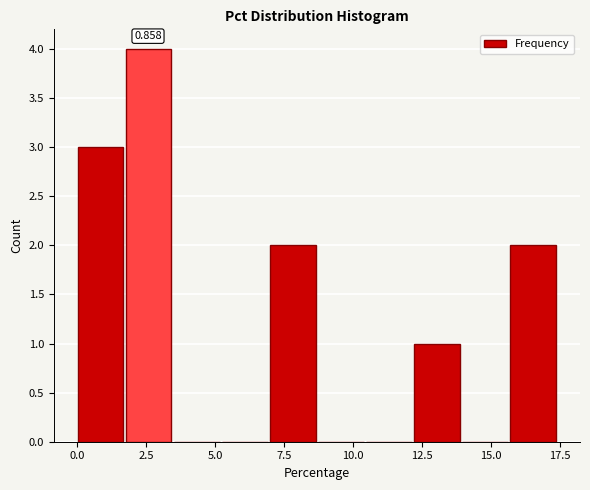

Around what value on the x-axis is the tallest bar? Give the approximate position of its centre, as read against the axis.

2.5